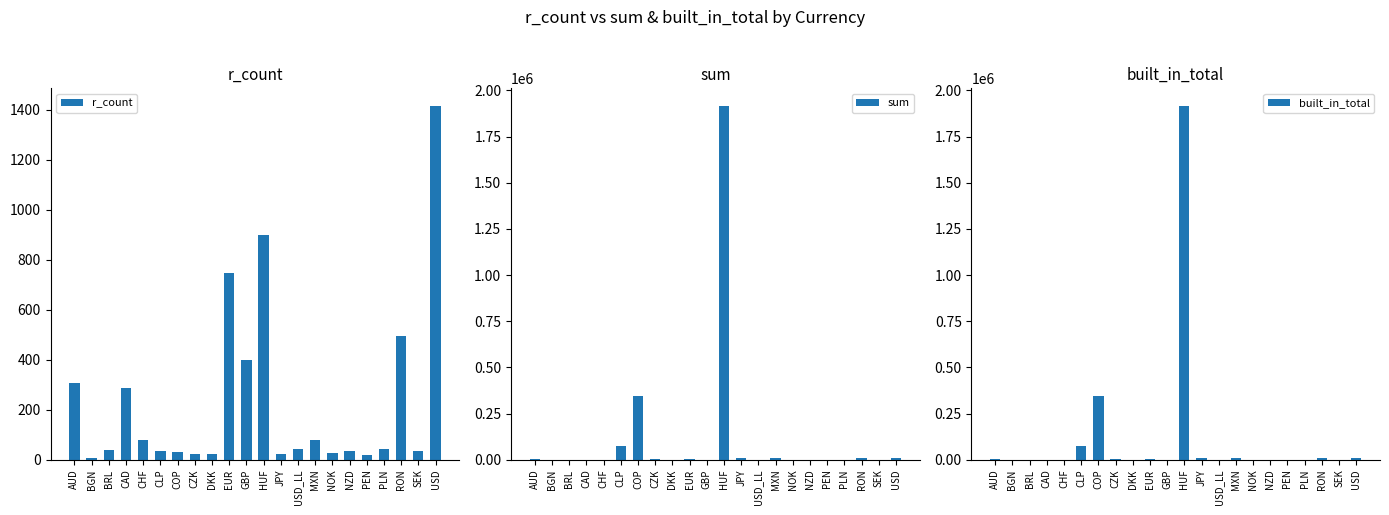

Does the chart contain stacked bars?

No